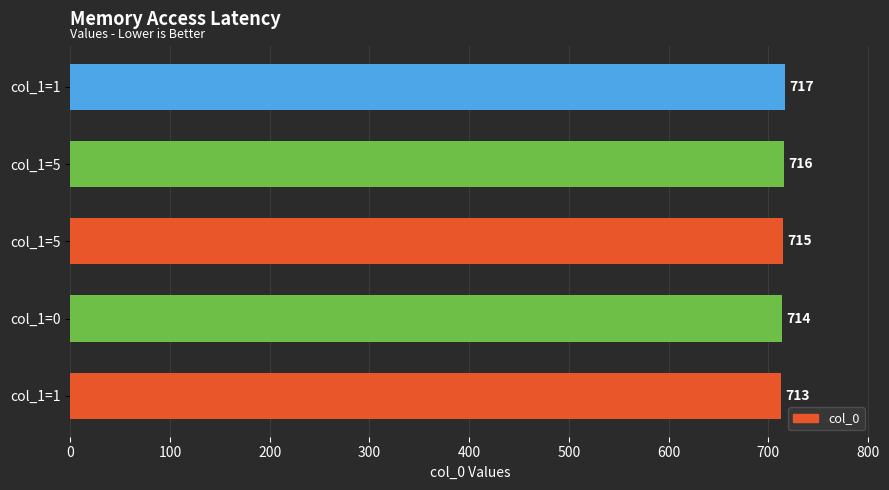

What is the sum of all values?

3575